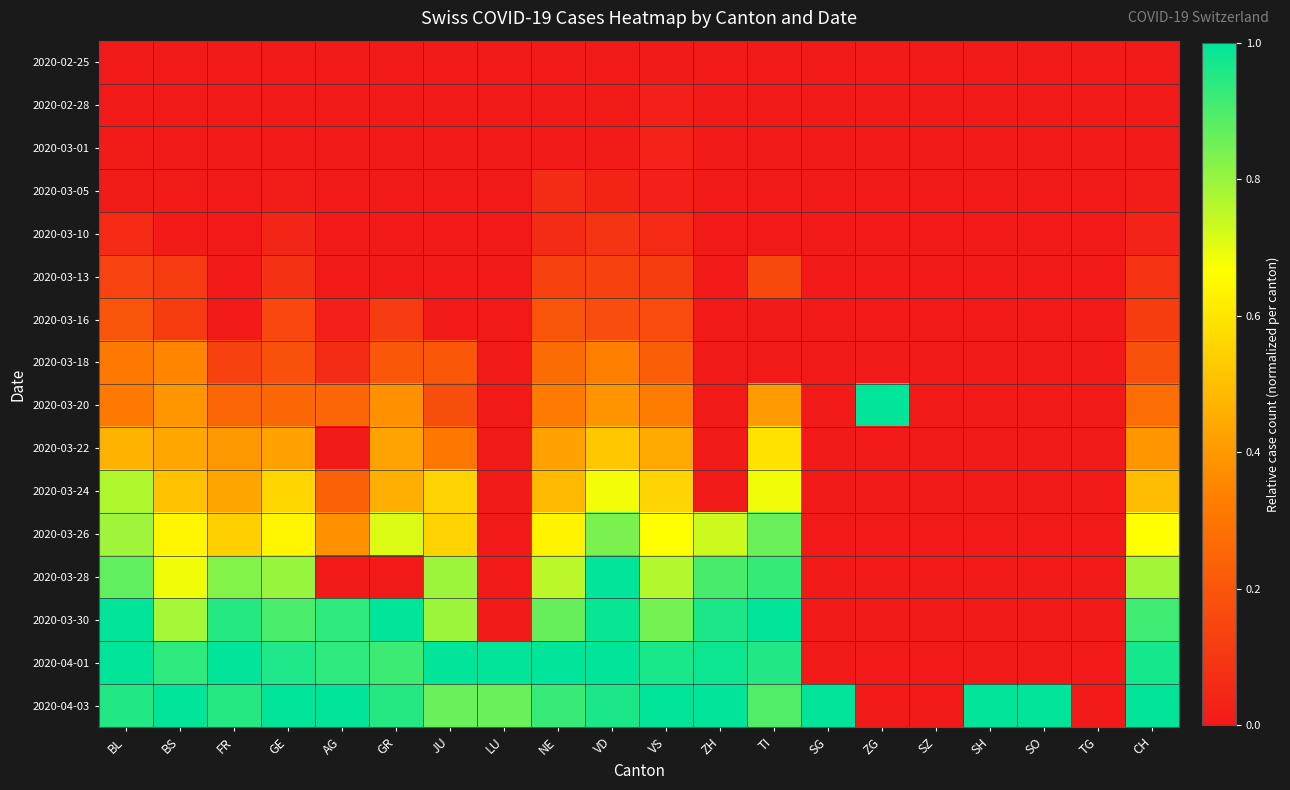

What is the spread (max minus min) of values at SO?

1.0